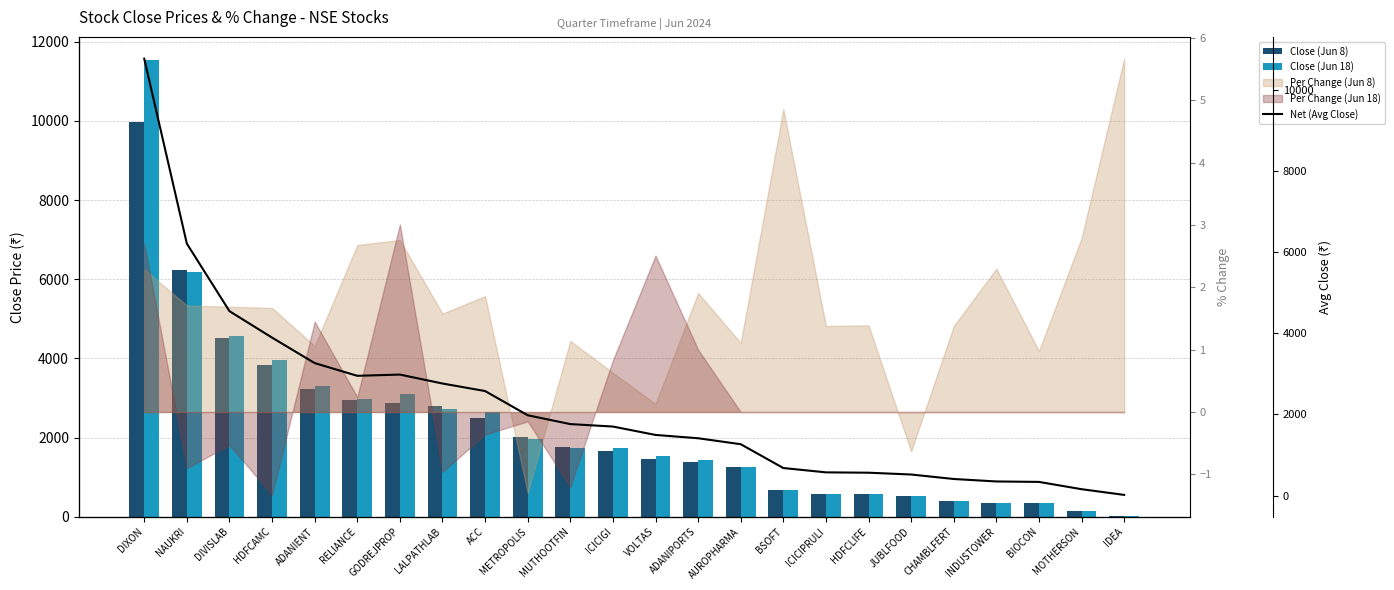

At which label does Net (Avg Close) reach its minimum?

IDEA